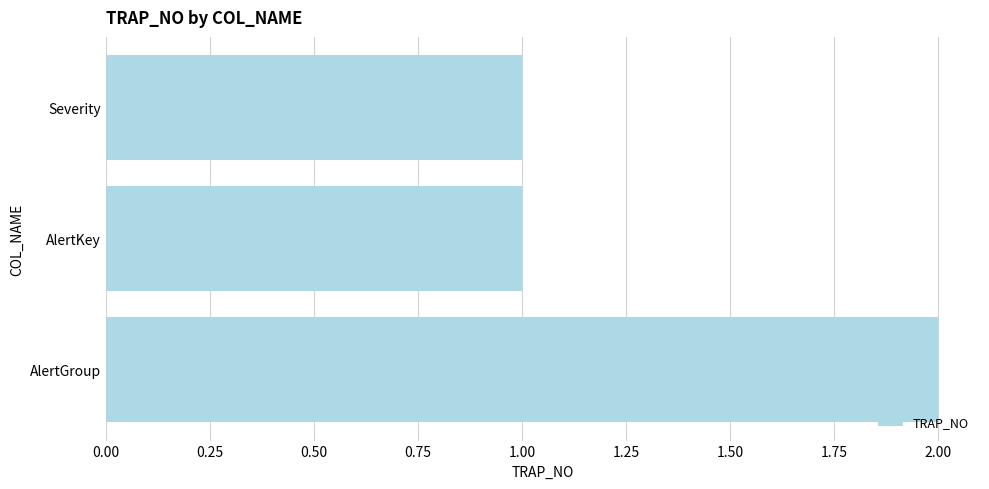

Between AlertGroup and AlertKey, which is larger?

AlertGroup